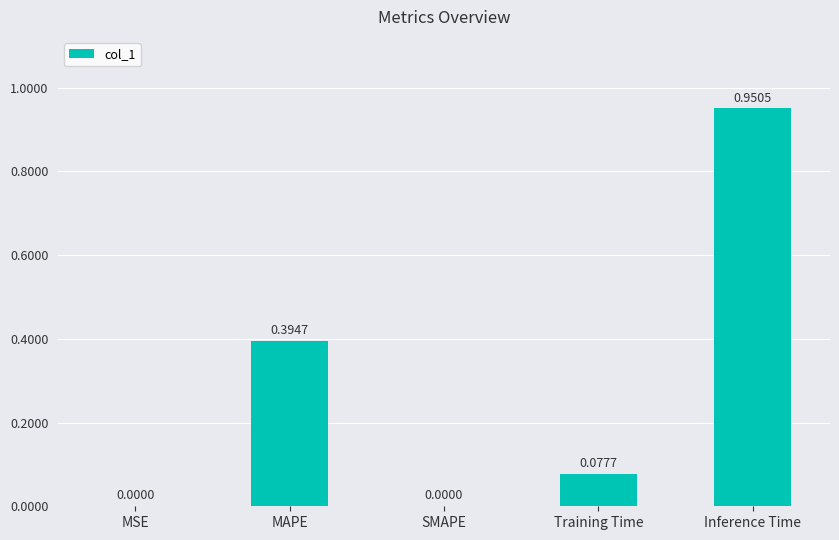

Are the bars horizontal?

No